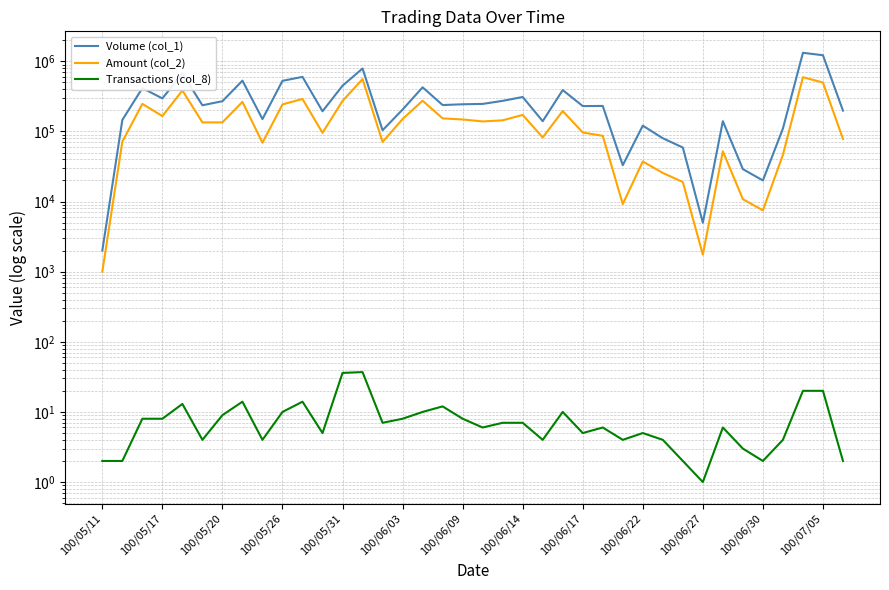

List the series in order of their overall mean, lowest first.

Transactions (col_8), Amount (col_2), Volume (col_1)